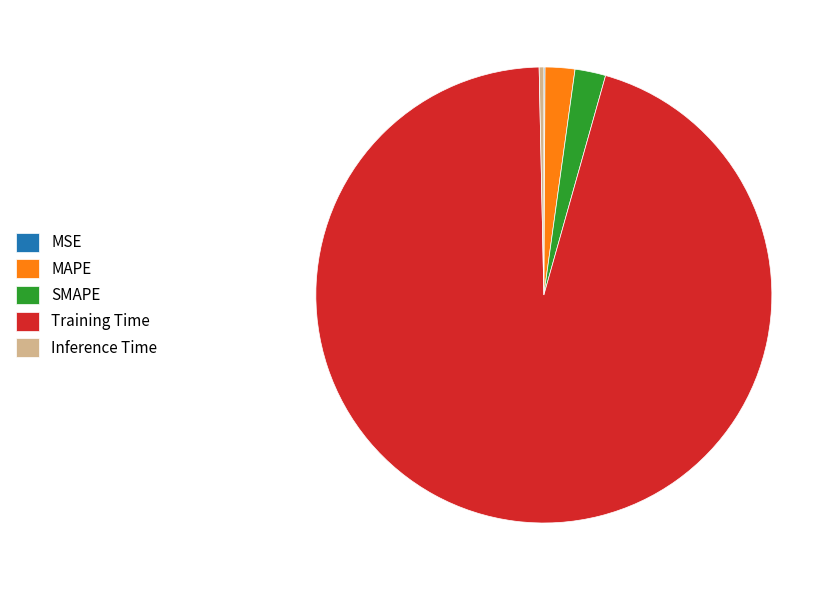

Is it true that SMAPE is 2% of the pie?

True